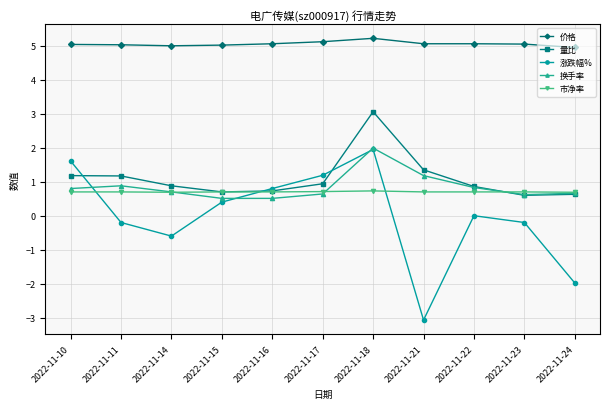

Is this an area chart (filled region under the line)?

No